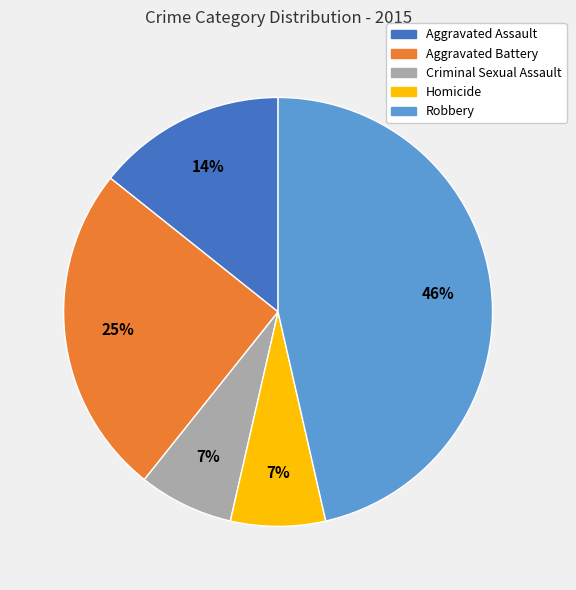

To the nearest percent, what portion does Homicide represent?

7%